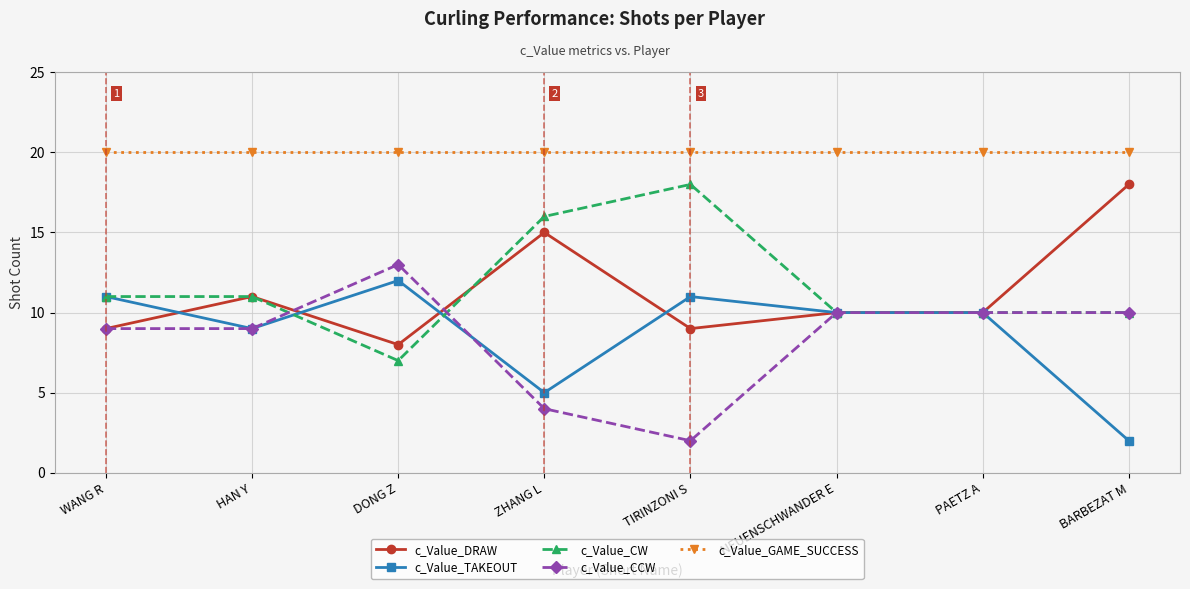

At which label does c_Value_CW reach its peak?

TIRINZONI S